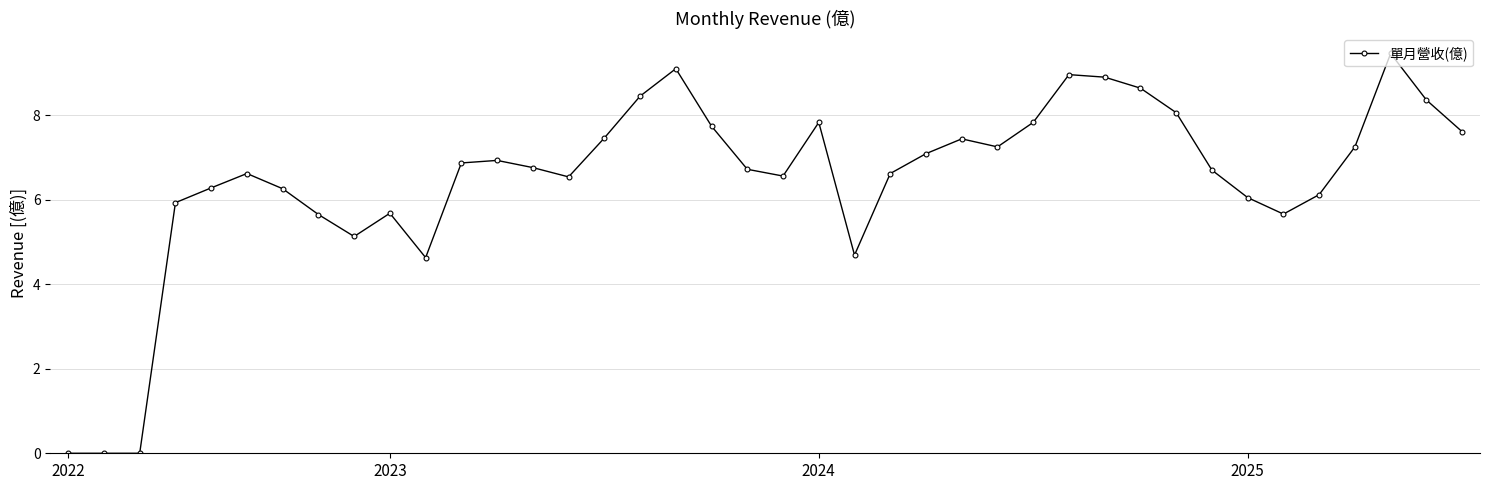

What is the sum of all values?

259.8